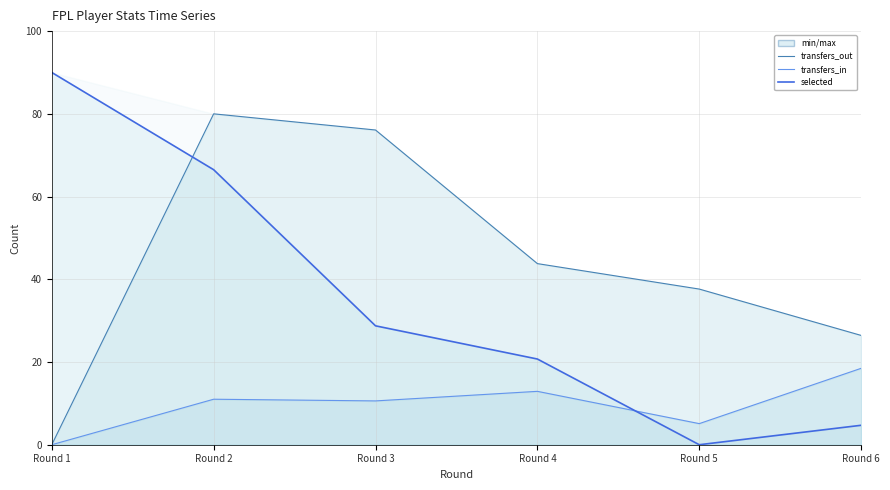

Where does the transfers_out line series first go above 43?

Round 2